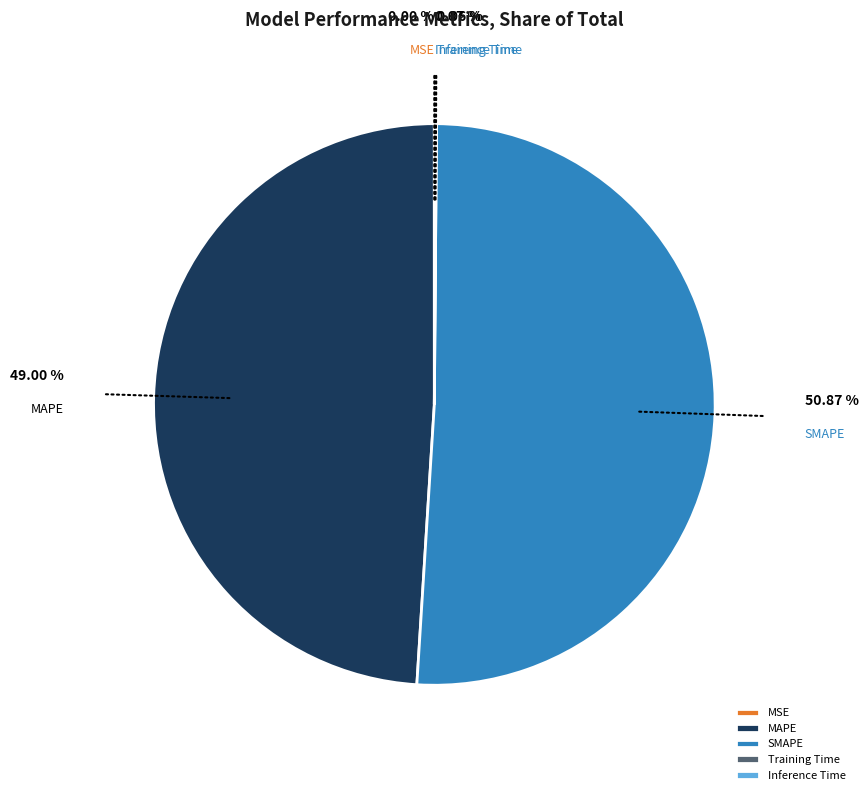

Is there any slice that represents more than half of the pie?

Yes